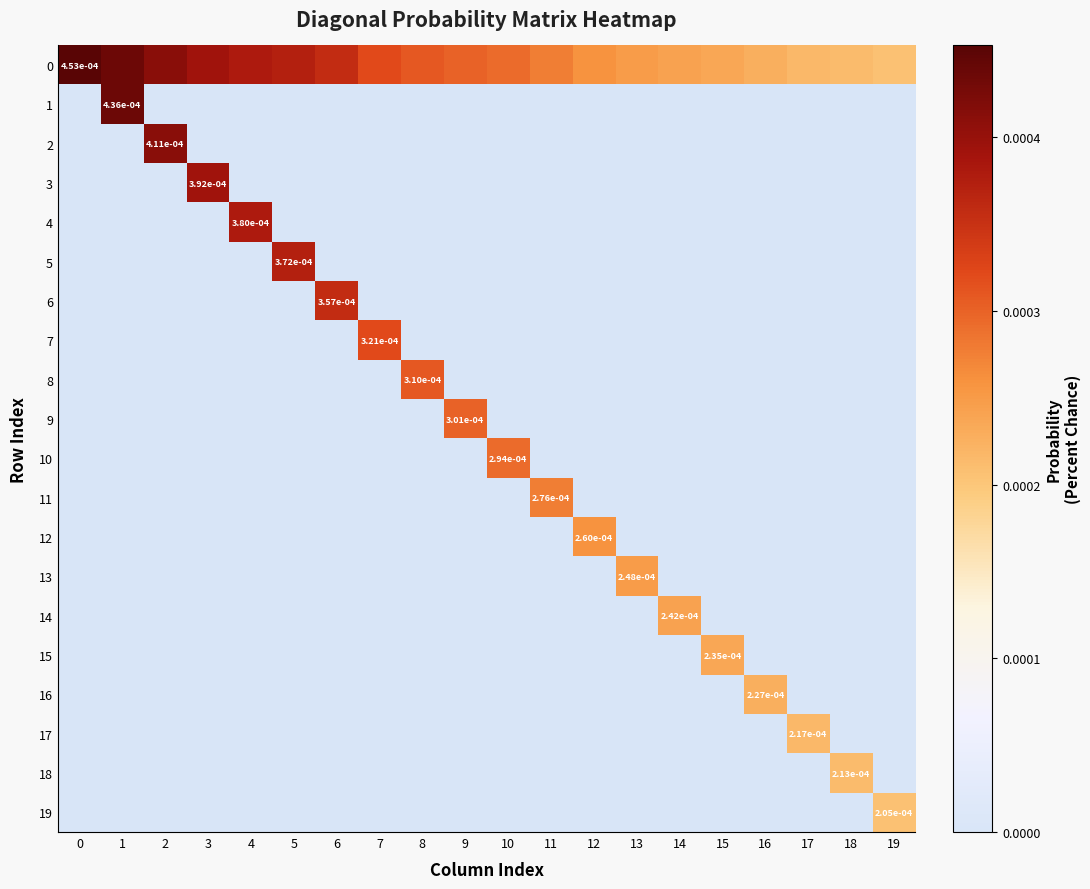

True or false: 19 has a value of 0.0 at 14.

True